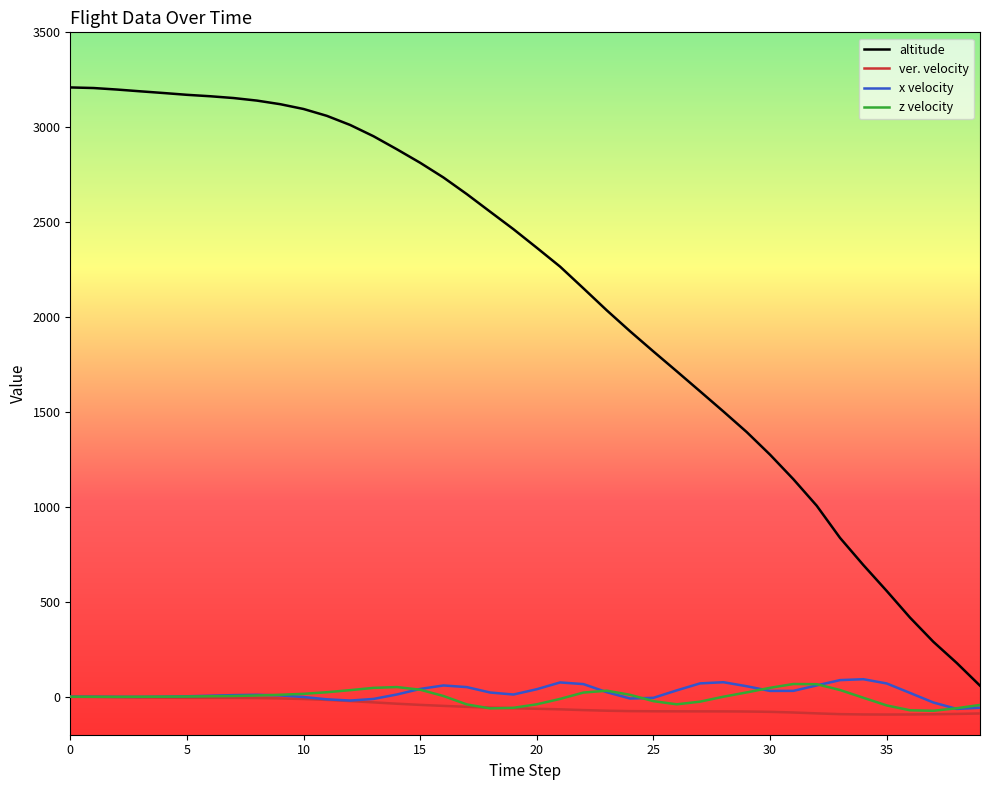

Which series has the largest range (max minus min)?

altitude